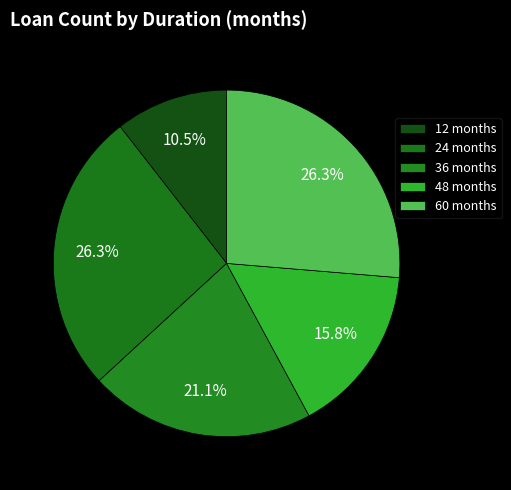

Count the number of slices in the pie.

5